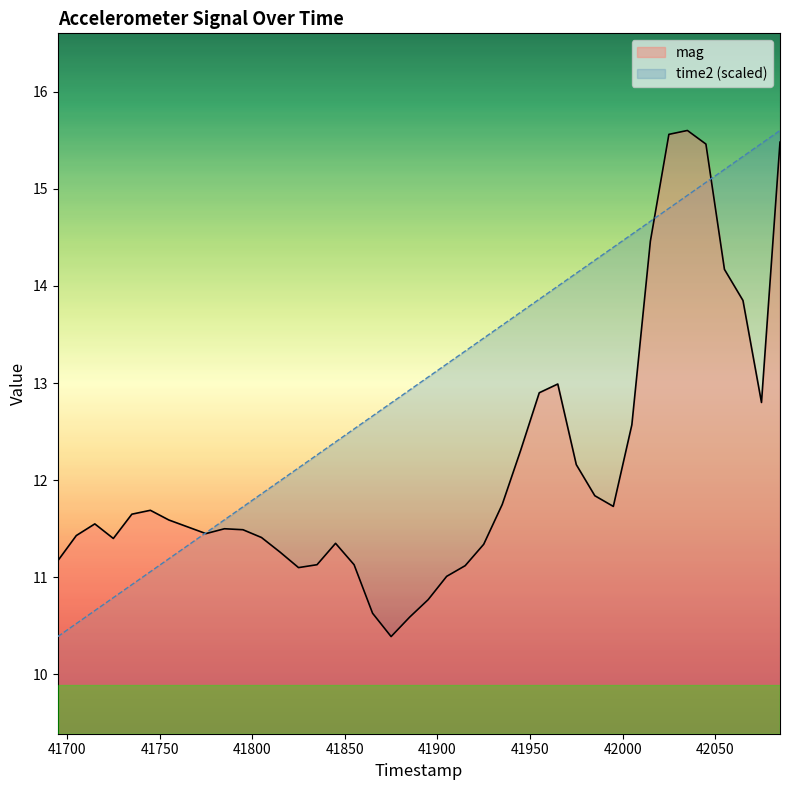

Does the chart have visible grid lines?

No